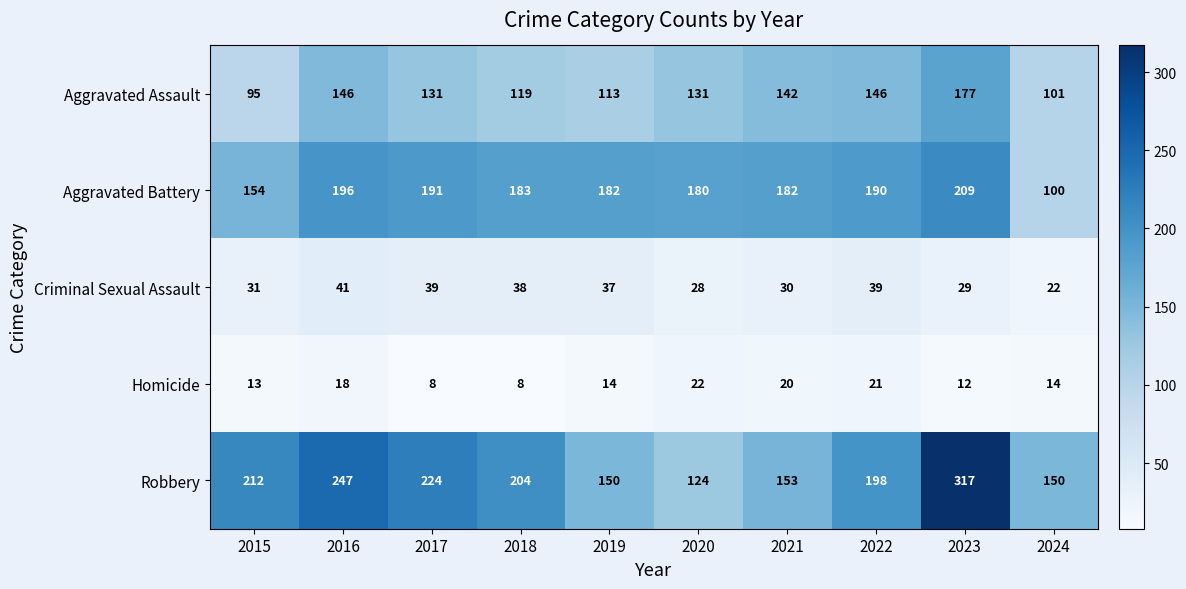

Which series changed the most between 2019 and 2023?

Robbery